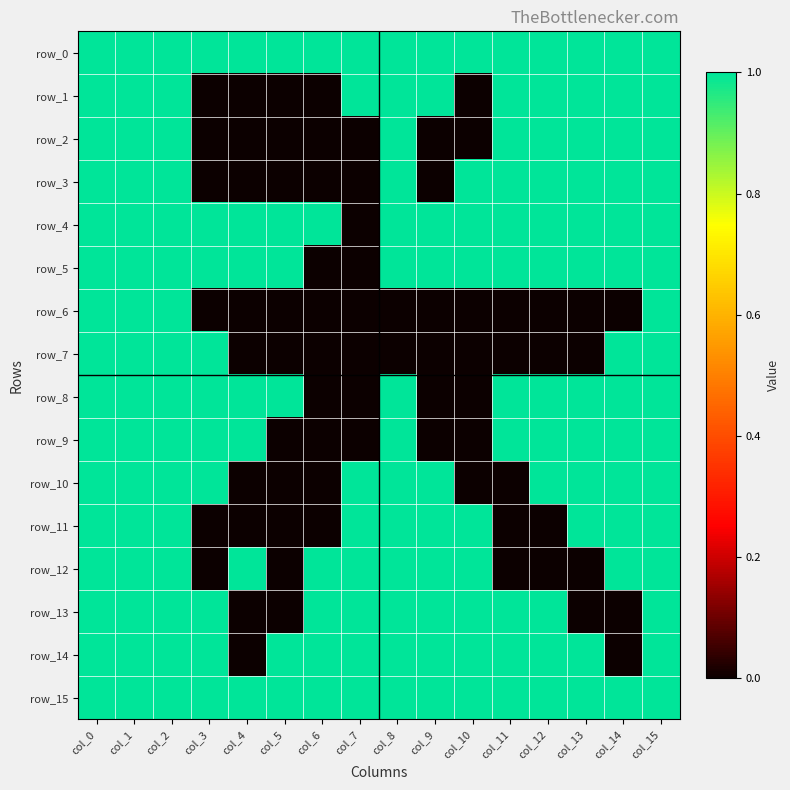

Rank the series at col_0 from highest to lowest value.

row_0, row_1, row_2, row_3, row_4, row_5, row_6, row_7, row_8, row_9, row_10, row_11, row_12, row_13, row_14, row_15